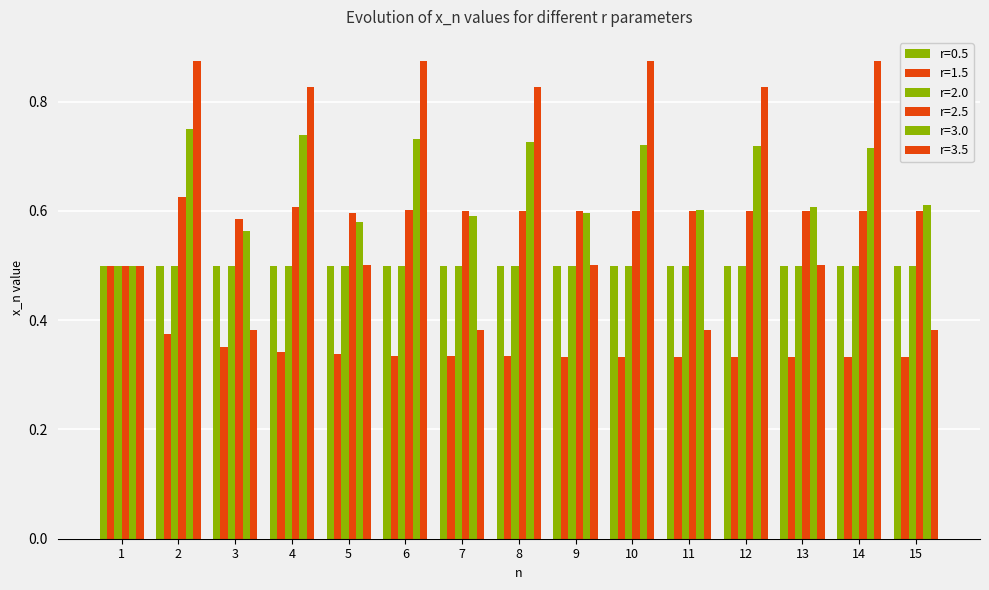

Count the number of categories in the chart.

15